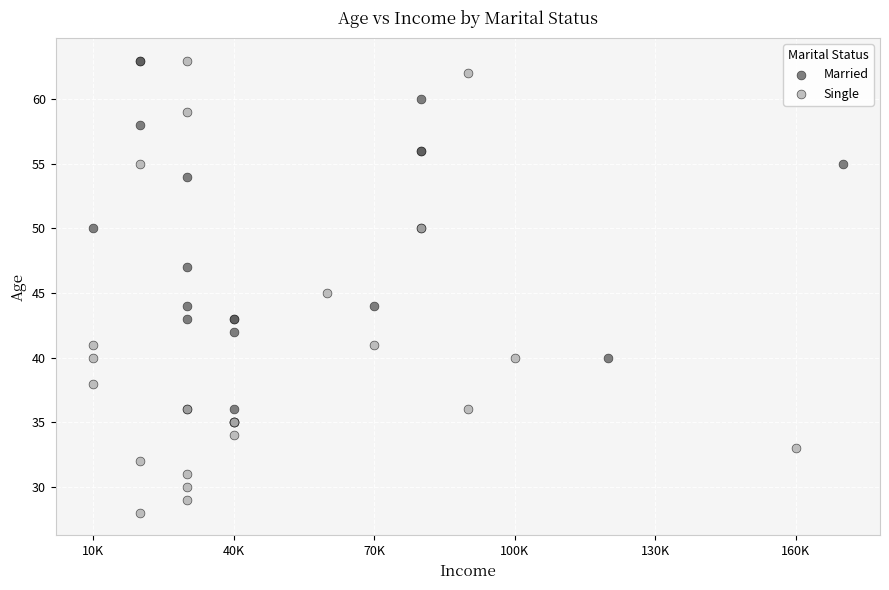

Which series has the widest spread of Y values?

Single